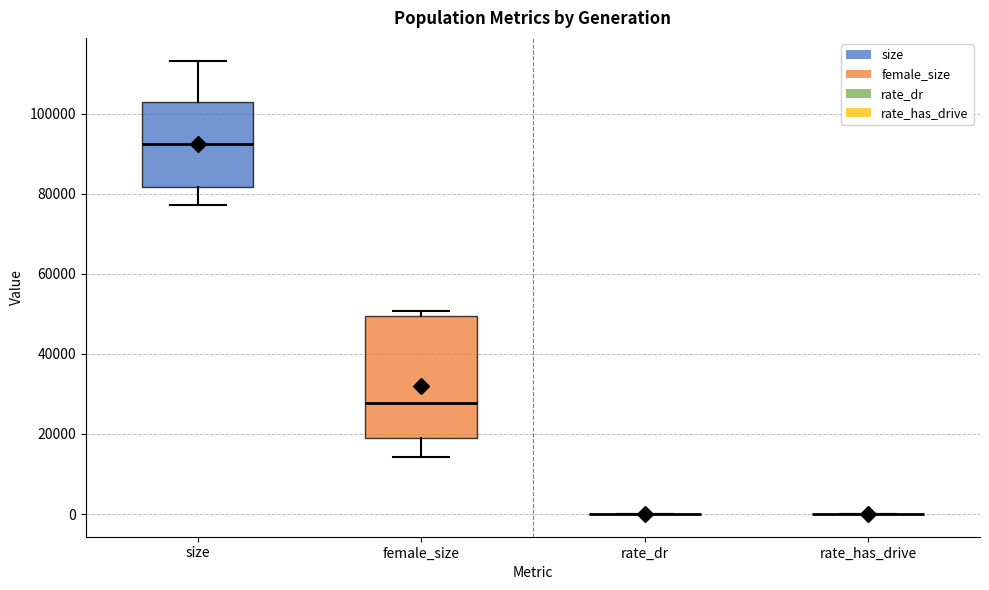

Reading left to right, transcribe this box plot: for each box, give where its median line is, the range the box spans, and where its two whiskers end, as read against the y-axis. The values are not printed on the chart, so give them approximately, as read against the axis.

size: median 92000, box 82000 to 102000, whiskers 78000 to 114000
female_size: median 28000, box 20000 to 50000, whiskers 14000 to 50000 (just above the box's upper edge)
rate_dr: box collapsed to a line at 0, whiskers 0 to 0
rate_has_drive: box collapsed to a line at 0, whiskers 0 to 0